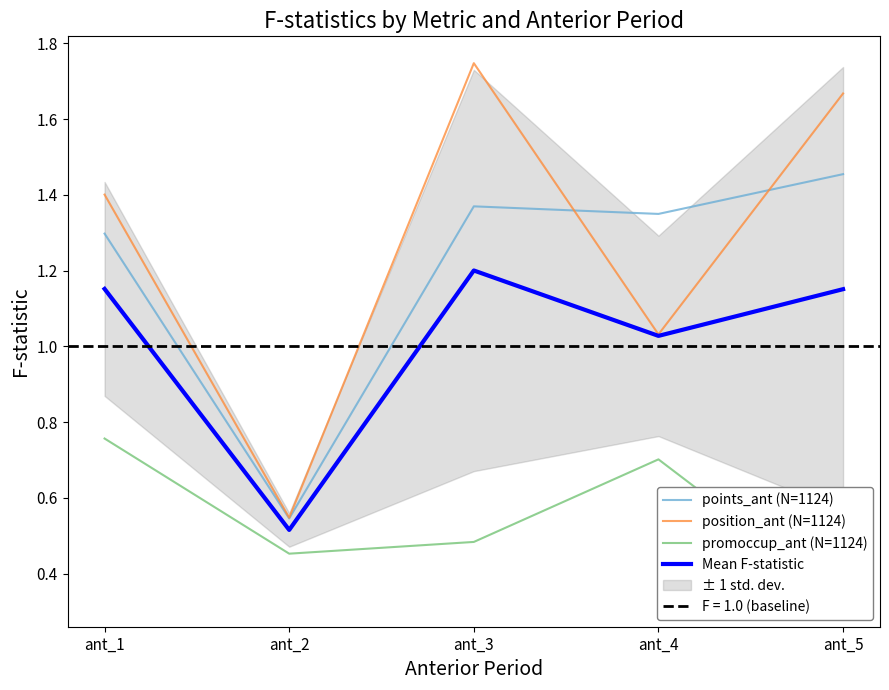

Reading left to right, extract all data points from this chart.

points_ant (N=1124): ant_1=1.3	ant_2=0.5	ant_3=1.4	ant_4=1.4	ant_5=1.5
position_ant (N=1124): ant_1=1.4	ant_2=0.5	ant_3=1.7	ant_4=1.0	ant_5=1.7
promoccup_ant (N=1124): ant_1=0.8	ant_2=0.5	ant_3=0.5	ant_4=0.7	ant_5=0.3
Mean F-statistic: ant_1=1.2	ant_2=0.5	ant_3=1.2	ant_4=1.0	ant_5=1.2